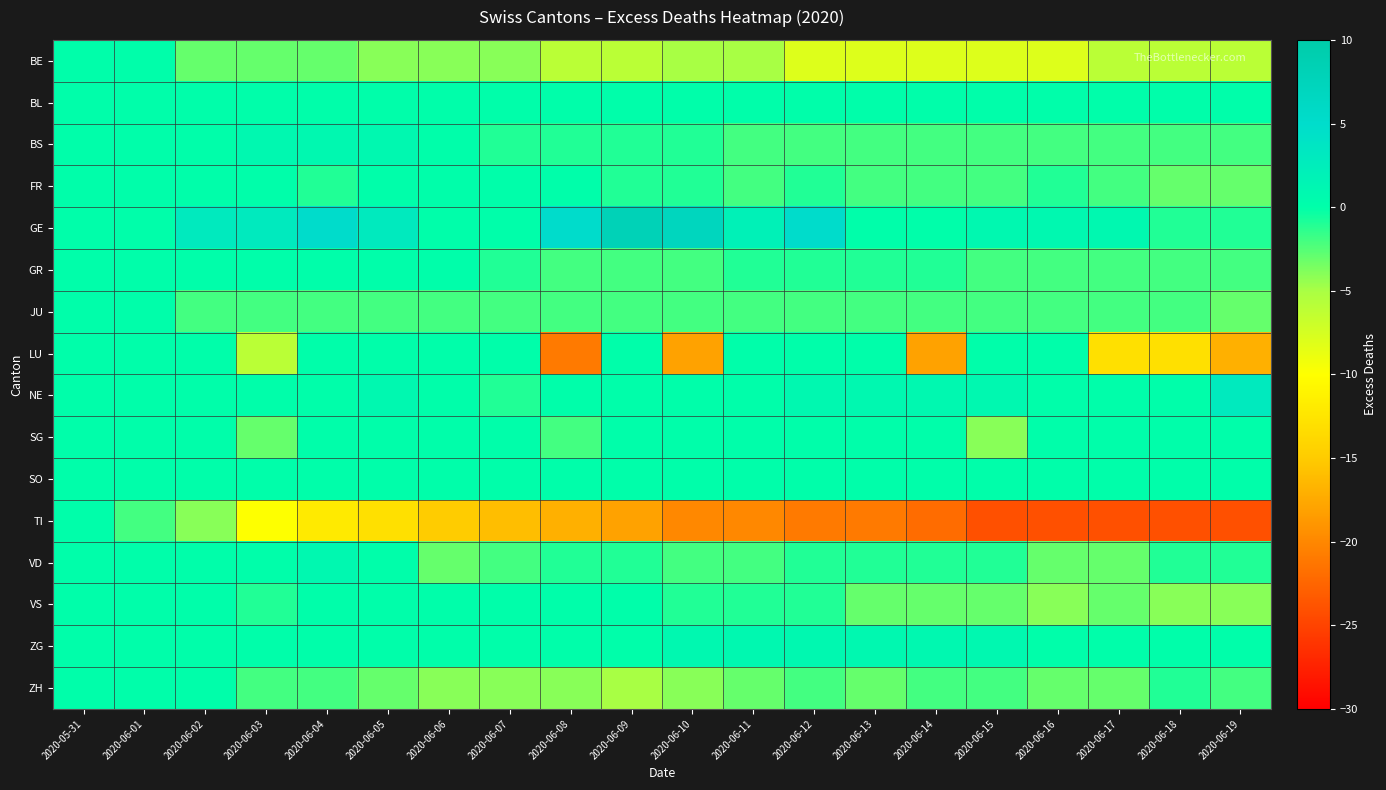

Reading right to left, what are all the values shown in this chart?

BE: 2020-06-19=-6	2020-06-18=-6	2020-06-17=-6	2020-06-16=-8	2020-06-15=-8	2020-06-14=-8	2020-06-13=-8	2020-06-12=-8	2020-06-11=-5	2020-06-10=-5	2020-06-09=-6	2020-06-08=-6	2020-06-07=-4	2020-06-06=-4	2020-06-05=-4	2020-06-04=-3	2020-06-03=-3	2020-06-02=-3	2020-06-01=0	2020-05-31=0
BL: 2020-06-19=0	2020-06-18=0	2020-06-17=0	2020-06-16=0	2020-06-15=0	2020-06-14=0	2020-06-13=0	2020-06-12=0	2020-06-11=0	2020-06-10=0	2020-06-09=0	2020-06-08=0	2020-06-07=0	2020-06-06=0	2020-06-05=0	2020-06-04=0	2020-06-03=0	2020-06-02=0	2020-06-01=0	2020-05-31=0
BS: 2020-06-19=-2	2020-06-18=-2	2020-06-17=-2	2020-06-16=-2	2020-06-15=-2	2020-06-14=-2	2020-06-13=-2	2020-06-12=-2	2020-06-11=-2	2020-06-10=-1	2020-06-09=-1	2020-06-08=-1	2020-06-07=-1	2020-06-06=0	2020-06-05=1	2020-06-04=1	2020-06-03=1	2020-06-02=0	2020-06-01=0	2020-05-31=0
FR: 2020-06-19=-3	2020-06-18=-3	2020-06-17=-2	2020-06-16=-1	2020-06-15=-2	2020-06-14=-2	2020-06-13=-2	2020-06-12=-1	2020-06-11=-2	2020-06-10=-1	2020-06-09=-1	2020-06-08=0	2020-06-07=0	2020-06-06=0	2020-06-05=0	2020-06-04=-1	2020-06-03=0	2020-06-02=0	2020-06-01=0	2020-05-31=0
GE: 2020-06-19=-1	2020-06-18=-1	2020-06-17=1	2020-06-16=1	2020-06-15=1	2020-06-14=0	2020-06-13=0	2020-06-12=5	2020-06-11=2	2020-06-10=7	2020-06-09=8	2020-06-08=5	2020-06-07=0	2020-06-06=0	2020-06-05=3	2020-06-04=5	2020-06-03=3	2020-06-02=3	2020-06-01=0	2020-05-31=0
GR: 2020-06-19=-2	2020-06-18=-2	2020-06-17=-2	2020-06-16=-2	2020-06-15=-2	2020-06-14=-1	2020-06-13=-1	2020-06-12=-1	2020-06-11=-1	2020-06-10=-2	2020-06-09=-2	2020-06-08=-2	2020-06-07=-1	2020-06-06=0	2020-06-05=0	2020-06-04=0	2020-06-03=0	2020-06-02=0	2020-06-01=0	2020-05-31=0
JU: 2020-06-19=-3	2020-06-18=-2	2020-06-17=-2	2020-06-16=-2	2020-06-15=-2	2020-06-14=-2	2020-06-13=-2	2020-06-12=-2	2020-06-11=-2	2020-06-10=-2	2020-06-09=-2	2020-06-08=-2	2020-06-07=-2	2020-06-06=-2	2020-06-05=-2	2020-06-04=-2	2020-06-03=-2	2020-06-02=-2	2020-06-01=0	2020-05-31=0
LU: 2020-06-19=-17	2020-06-18=-13	2020-06-17=-13	2020-06-16=0	2020-06-15=0	2020-06-14=-18	2020-06-13=0	2020-06-12=0	2020-06-11=0	2020-06-10=-18	2020-06-09=0	2020-06-08=-21	2020-06-07=0	2020-06-06=0	2020-06-05=0	2020-06-04=0	2020-06-03=-6	2020-06-02=0	2020-06-01=0	2020-05-31=0
NE: 2020-06-19=3	2020-06-18=0	2020-06-17=0	2020-06-16=0	2020-06-15=1	2020-06-14=1	2020-06-13=1	2020-06-12=1	2020-06-11=0	2020-06-10=0	2020-06-09=0	2020-06-08=0	2020-06-07=-1	2020-06-06=0	2020-06-05=1	2020-06-04=0	2020-06-03=0	2020-06-02=0	2020-06-01=0	2020-05-31=0
SG: 2020-06-19=0	2020-06-18=0	2020-06-17=0	2020-06-16=0	2020-06-15=-4	2020-06-14=0	2020-06-13=0	2020-06-12=0	2020-06-11=0	2020-06-10=0	2020-06-09=0	2020-06-08=-2	2020-06-07=0	2020-06-06=0	2020-06-05=0	2020-06-04=0	2020-06-03=-3	2020-06-02=0	2020-06-01=0	2020-05-31=0
SO: 2020-06-19=0	2020-06-18=0	2020-06-17=0	2020-06-16=0	2020-06-15=0	2020-06-14=0	2020-06-13=0	2020-06-12=0	2020-06-11=0	2020-06-10=0	2020-06-09=0	2020-06-08=0	2020-06-07=0	2020-06-06=0	2020-06-05=0	2020-06-04=0	2020-06-03=0	2020-06-02=0	2020-06-01=0	2020-05-31=0
TI: 2020-06-19=-24	2020-06-18=-24	2020-06-17=-24	2020-06-16=-24	2020-06-15=-24	2020-06-14=-22	2020-06-13=-21	2020-06-12=-21	2020-06-11=-20	2020-06-10=-20	2020-06-09=-18	2020-06-08=-17	2020-06-07=-16	2020-06-06=-15	2020-06-05=-13	2020-06-04=-12	2020-06-03=-10	2020-06-02=-4	2020-06-01=-2	2020-05-31=0
VD: 2020-06-19=-1	2020-06-18=-1	2020-06-17=-3	2020-06-16=-3	2020-06-15=-1	2020-06-14=-1	2020-06-13=-1	2020-06-12=-1	2020-06-11=-2	2020-06-10=-2	2020-06-09=-1	2020-06-08=-1	2020-06-07=-2	2020-06-06=-3	2020-06-05=0	2020-06-04=1	2020-06-03=0	2020-06-02=0	2020-06-01=0	2020-05-31=0
VS: 2020-06-19=-4	2020-06-18=-4	2020-06-17=-3	2020-06-16=-4	2020-06-15=-3	2020-06-14=-3	2020-06-13=-3	2020-06-12=-1	2020-06-11=-1	2020-06-10=-1	2020-06-09=0	2020-06-08=0	2020-06-07=0	2020-06-06=0	2020-06-05=0	2020-06-04=0	2020-06-03=-1	2020-06-02=0	2020-06-01=0	2020-05-31=0
ZG: 2020-06-19=0	2020-06-18=0	2020-06-17=0	2020-06-16=0	2020-06-15=1	2020-06-14=1	2020-06-13=1	2020-06-12=1	2020-06-11=1	2020-06-10=1	2020-06-09=0	2020-06-08=0	2020-06-07=0	2020-06-06=0	2020-06-05=0	2020-06-04=0	2020-06-03=0	2020-06-02=0	2020-06-01=0	2020-05-31=0
ZH: 2020-06-19=-2	2020-06-18=-1	2020-06-17=-3	2020-06-16=-3	2020-06-15=-2	2020-06-14=-2	2020-06-13=-3	2020-06-12=-2	2020-06-11=-3	2020-06-10=-4	2020-06-09=-5	2020-06-08=-4	2020-06-07=-4	2020-06-06=-4	2020-06-05=-3	2020-06-04=-2	2020-06-03=-2	2020-06-02=0	2020-06-01=0	2020-05-31=0